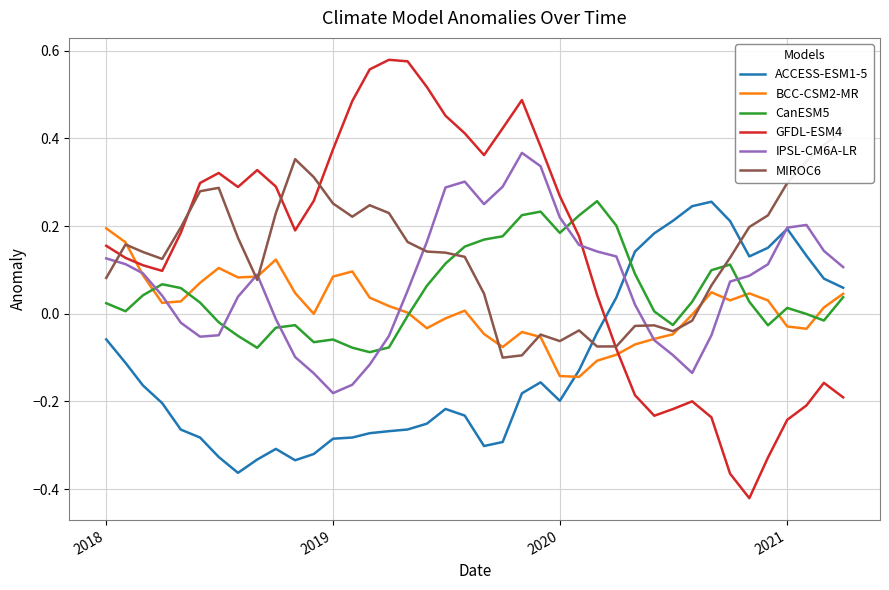

After their last crossing, which series has the higher values: IPSL-CM6A-LR or GFDL-ESM4?

IPSL-CM6A-LR